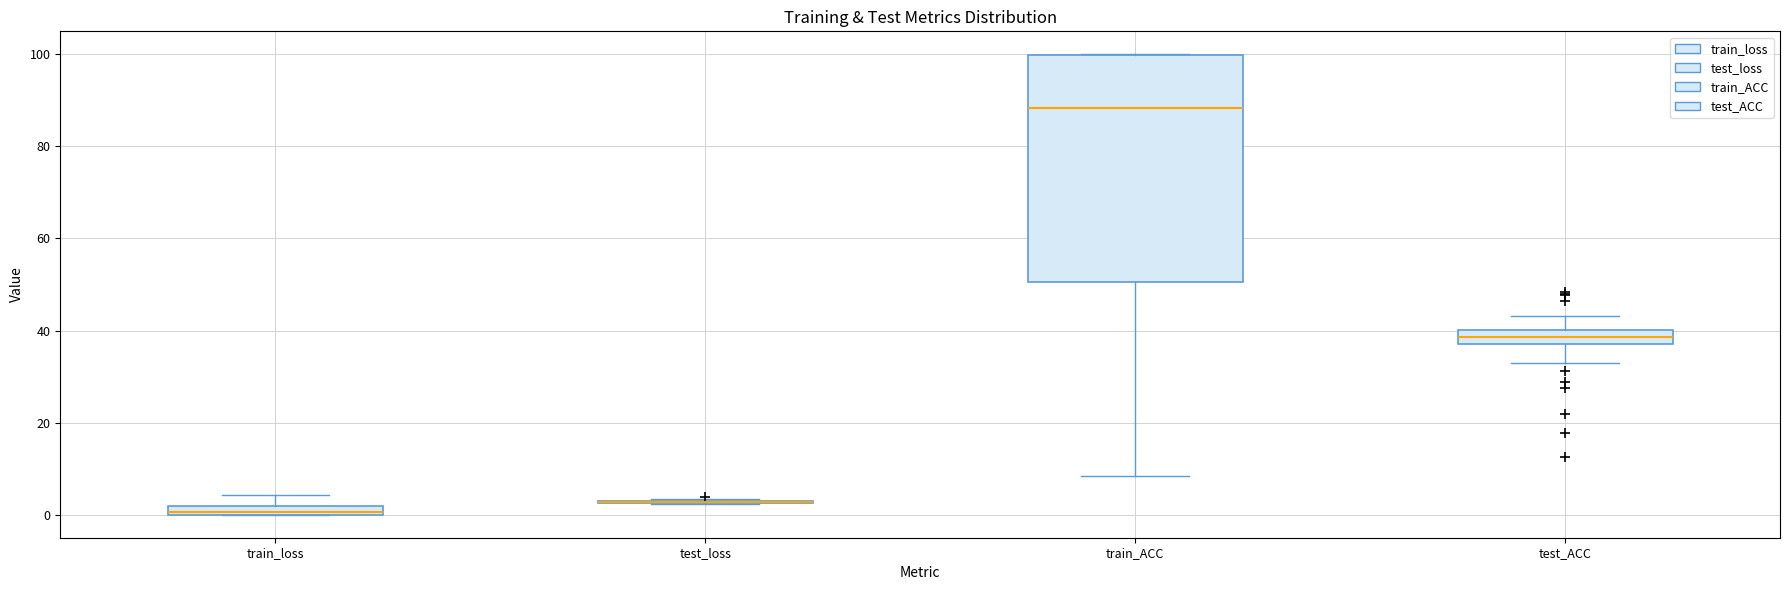

Where is the lower edge of the box for train_ACC on the y-axis? The values are not printed on the chart, so give them approximately, as read against the axis.

50